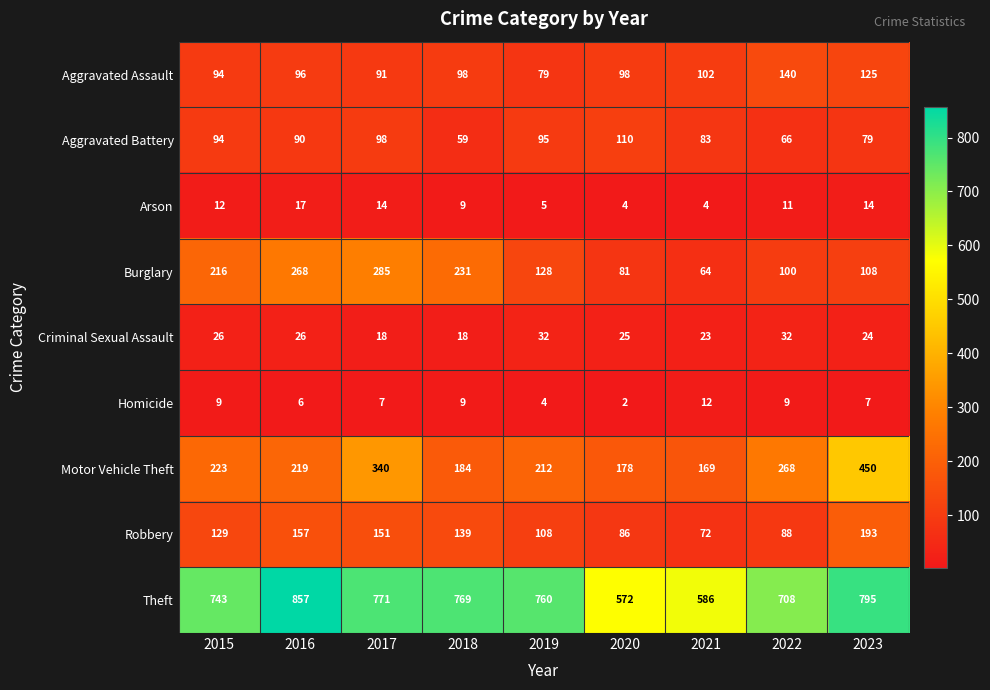

How many series are shown in this chart?

9